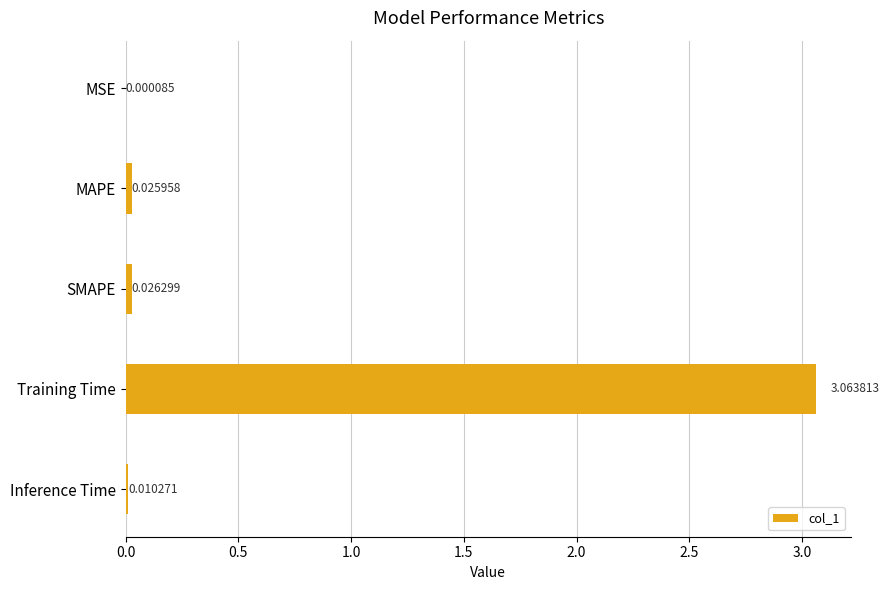

What is the change in value from MAPE to Training Time?

+3.0